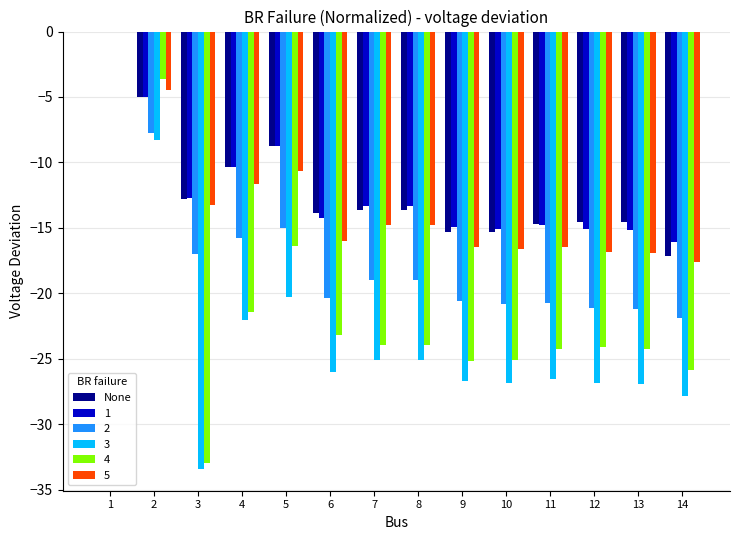

What is the sum of the 1 values at 8 and 5?

-22.1